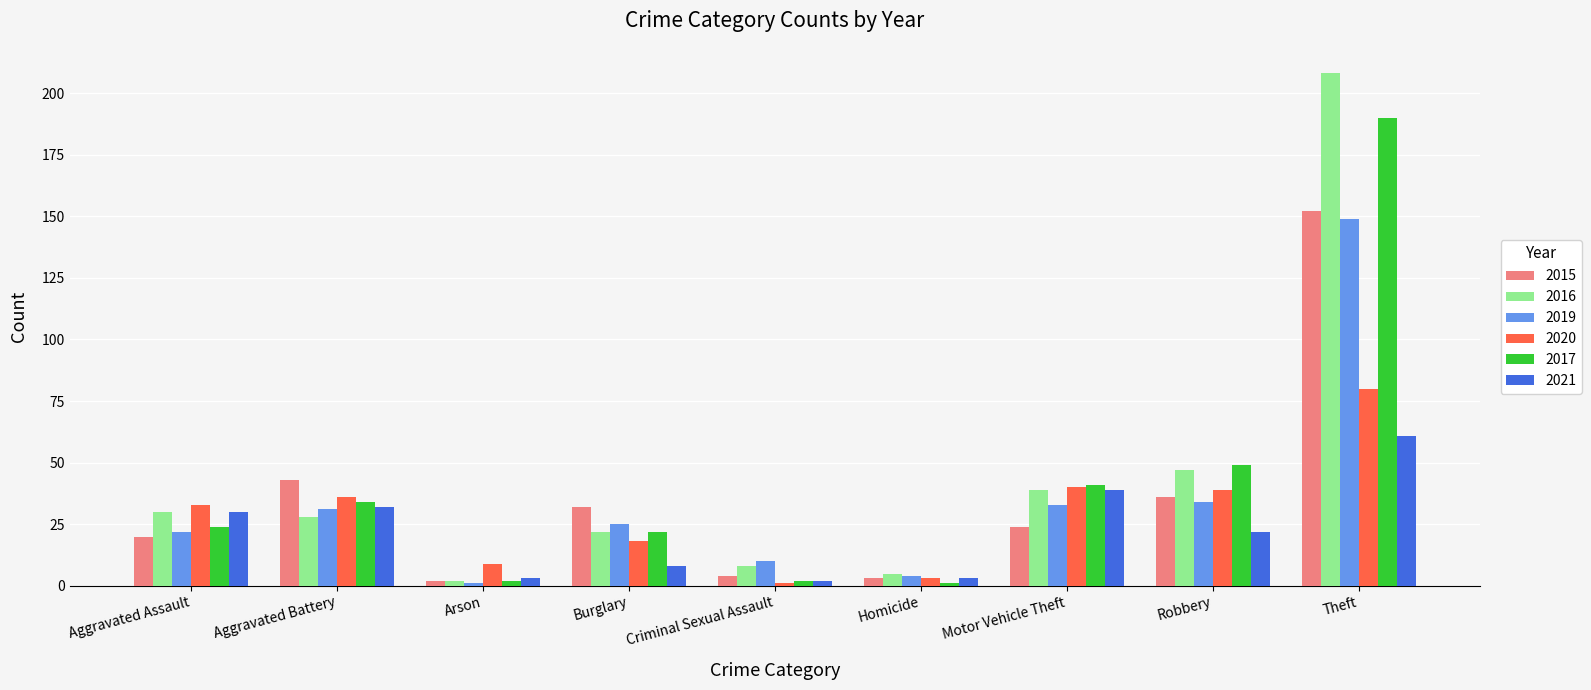

What is the label of the 8th bar from the left?

Robbery